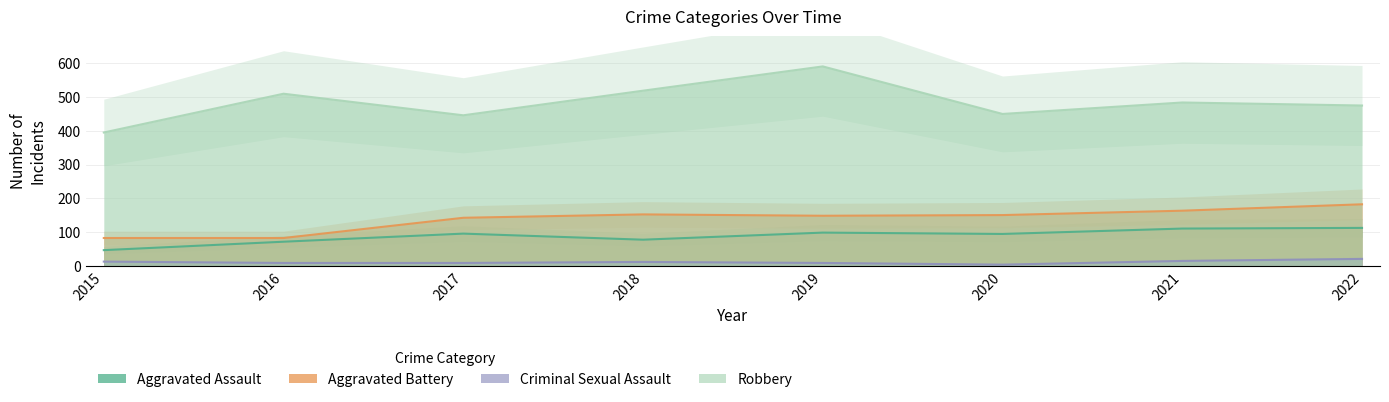

At which label does Aggravated Battery reach its peak?

2022